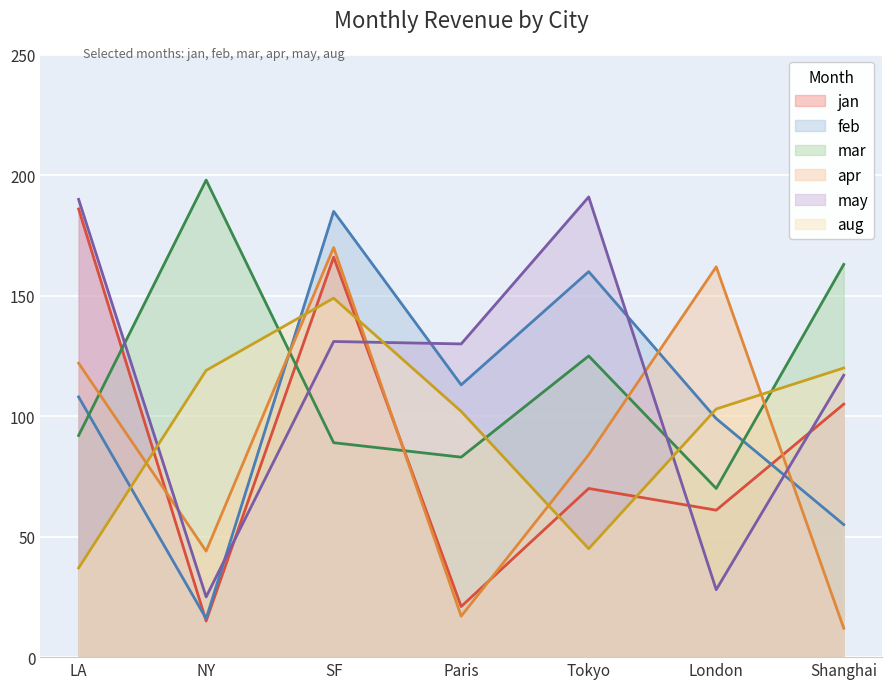

What value does the feb series have at Tokyo?

160